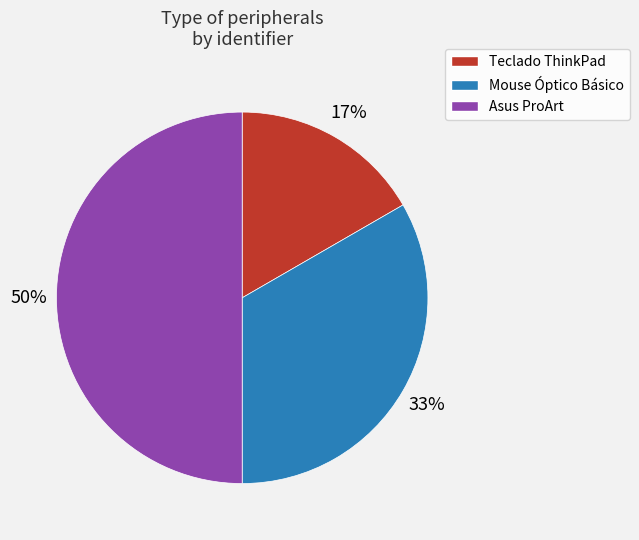

To the nearest percent, what percentage of the pie is Mouse Óptico Básico?

33%